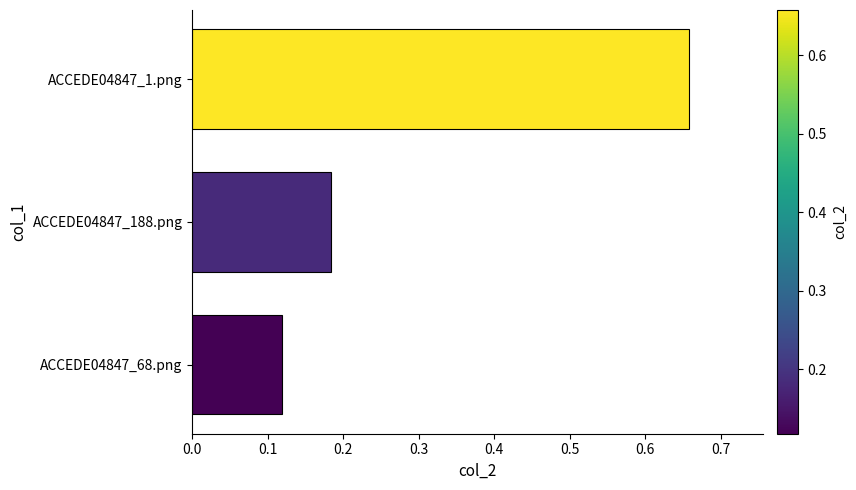

True or false: the data shows 0.2 at ACCEDE04847_68.png.

False